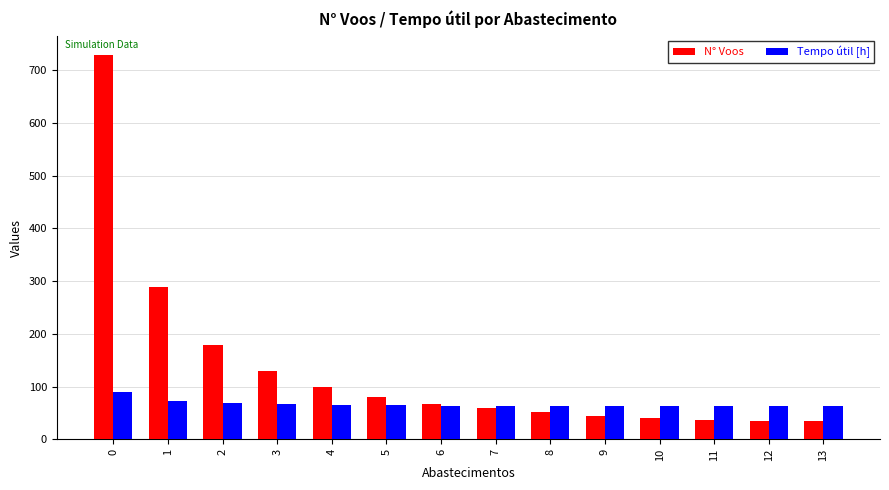

What is the value of the Tempo útil [h] bar at the 8th from the left?

63.5